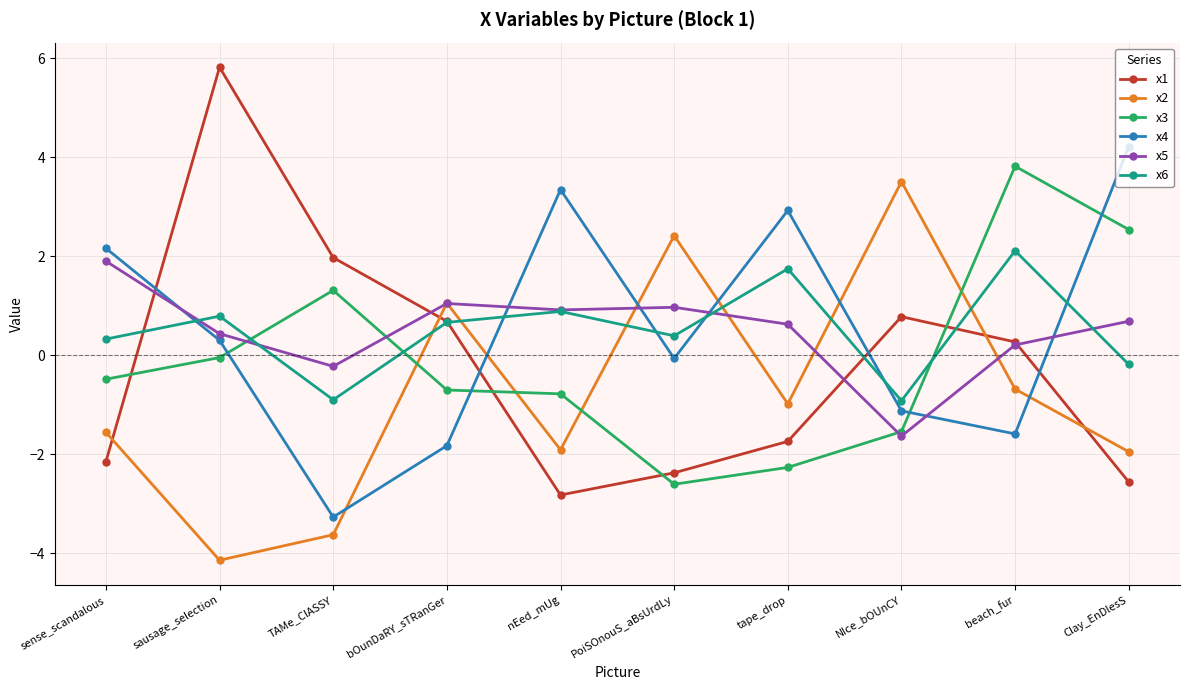

What is the difference between the highest and lowest values at bOunDaRY_sTRanGer?

2.9